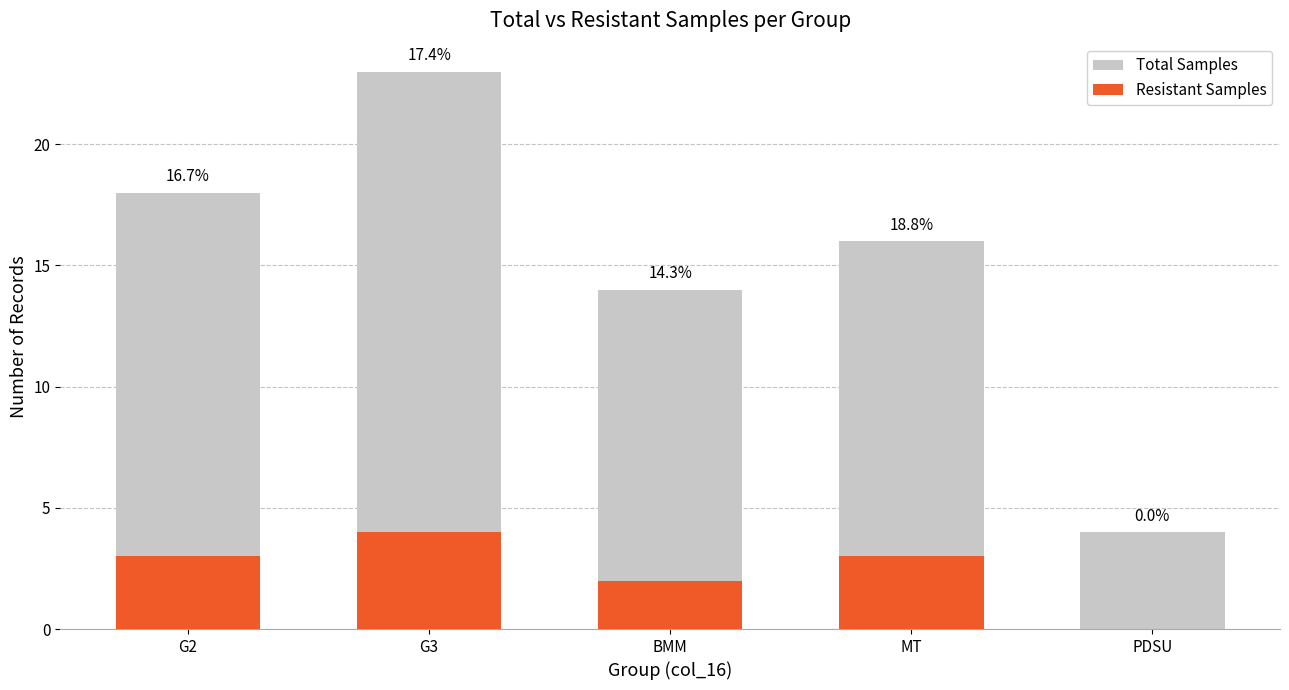

Reading left to right, extract all data points from this chart.

Total Samples: 18	23	14	16	4
Resistant Samples: 3	4	2	3	0